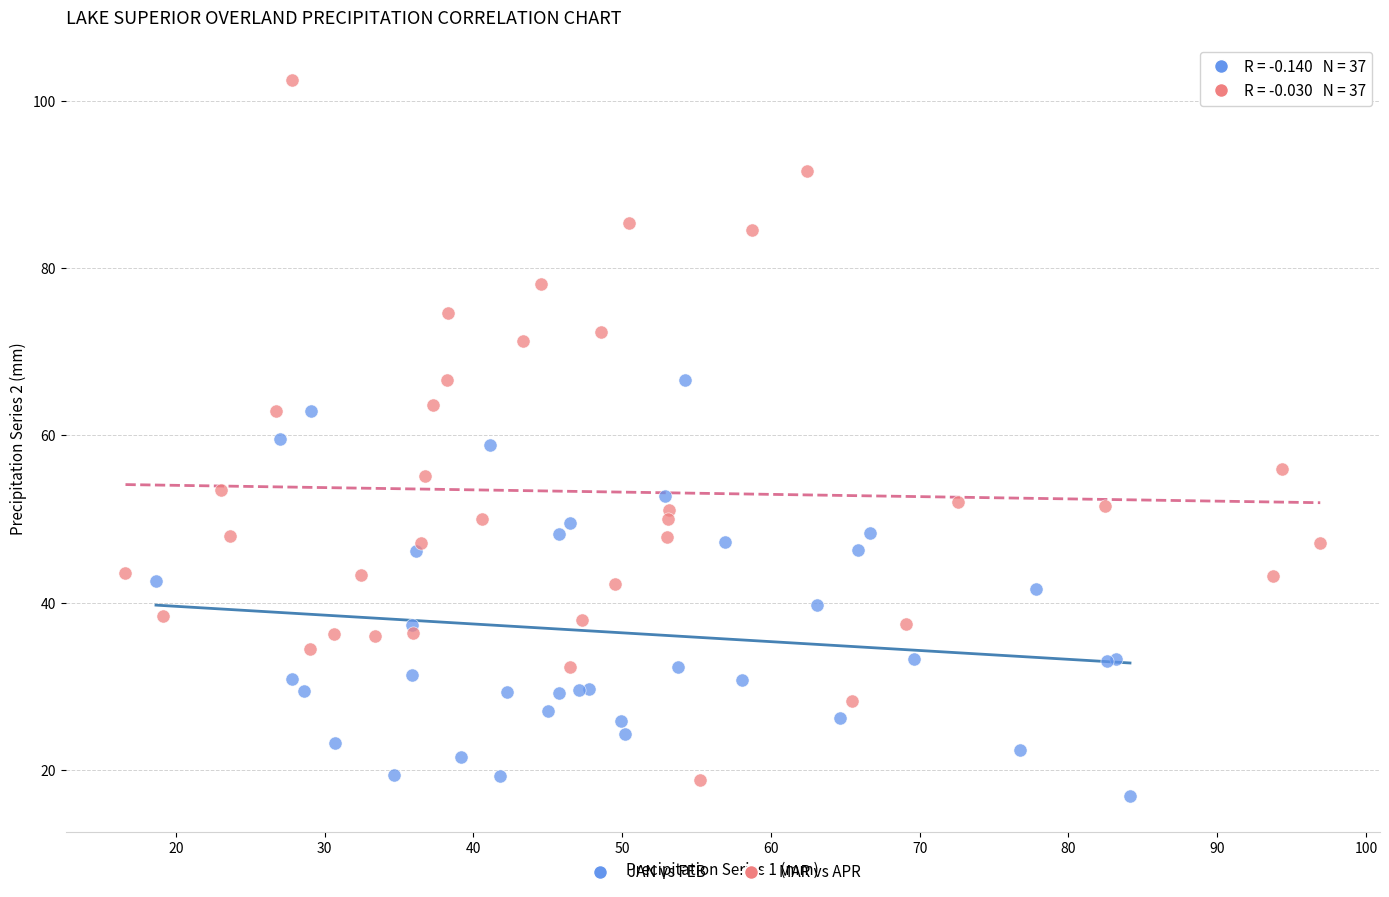

Which series has the largest Y range (max minus min)?

MAR vs APR